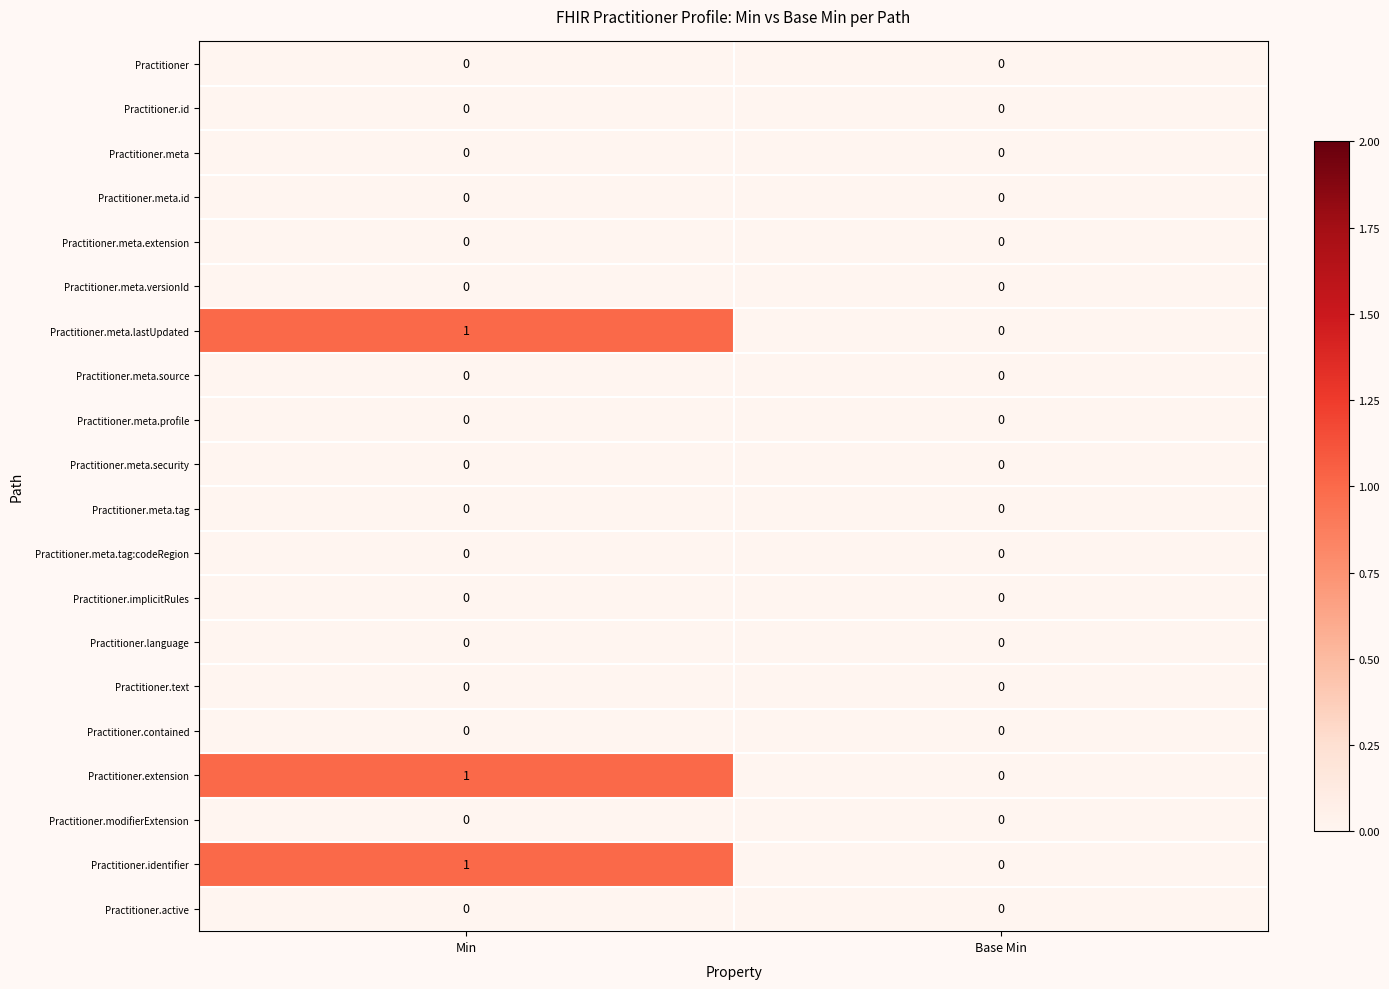

At which category is the sum across all series the highest?

Min